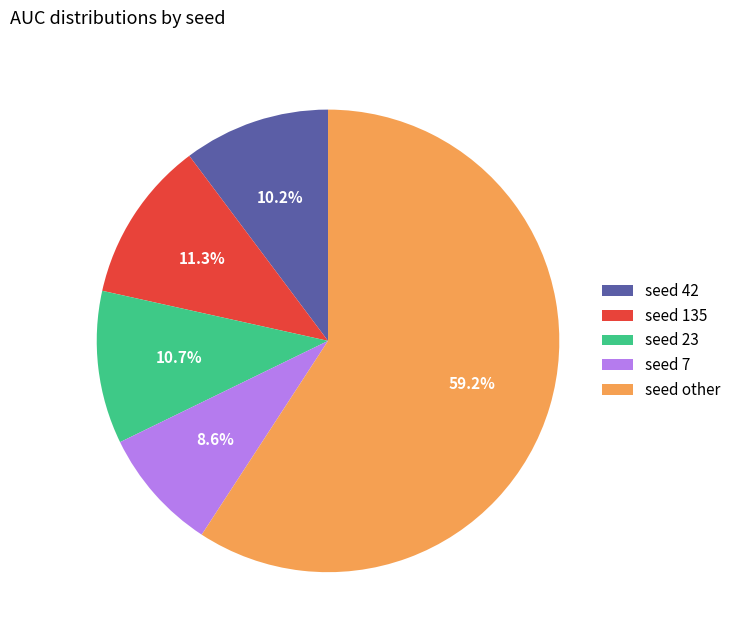

Combined, what portion of the pie is seed 135 and seed 23?

22.0%